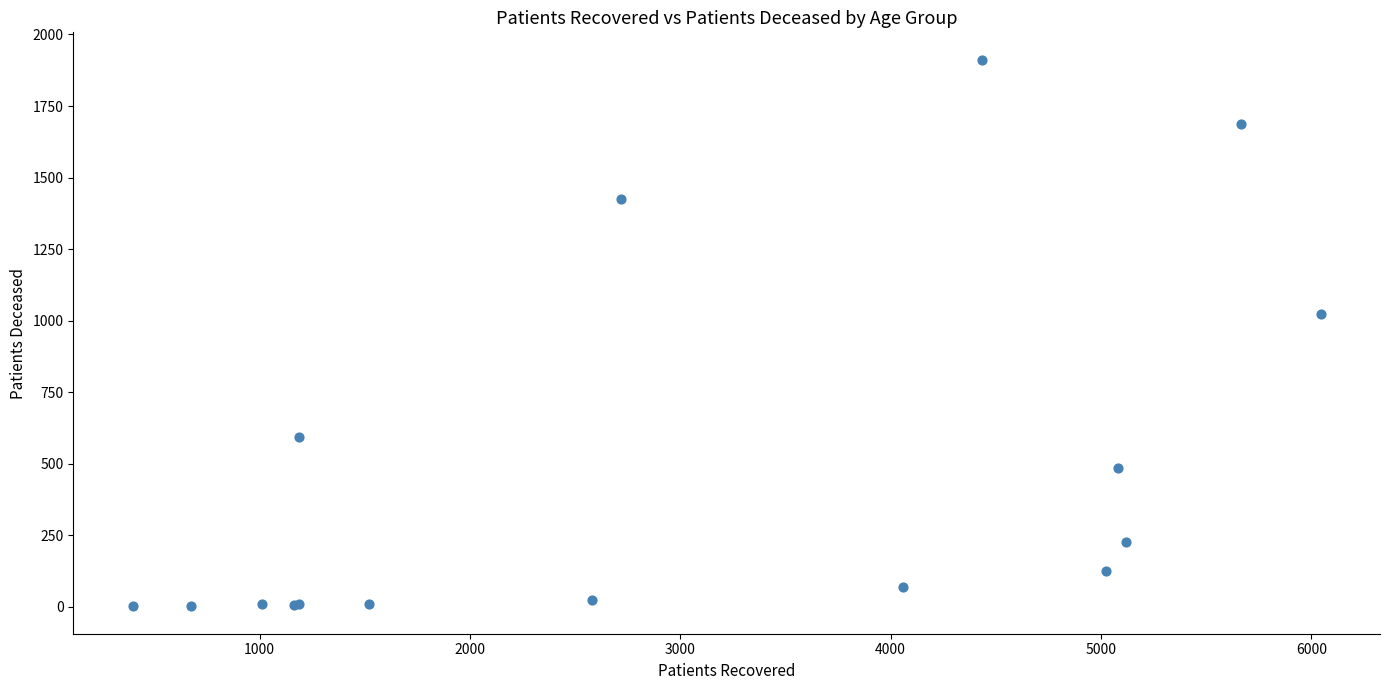

What Y value in the scatter plot is closest to 957?

1022